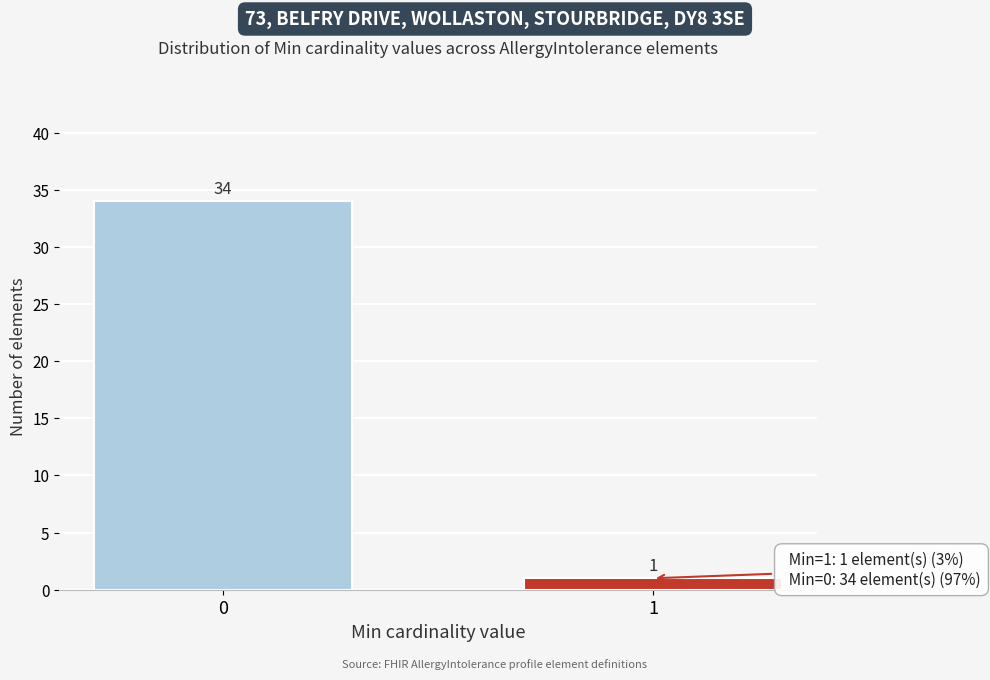

Reading left to right, transcribe all the data shown in this chart.

34	1